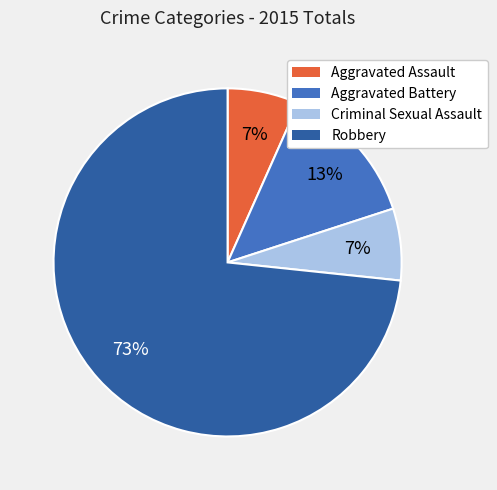

What percentage is the Aggravated Battery slice, to the nearest percent?

13%